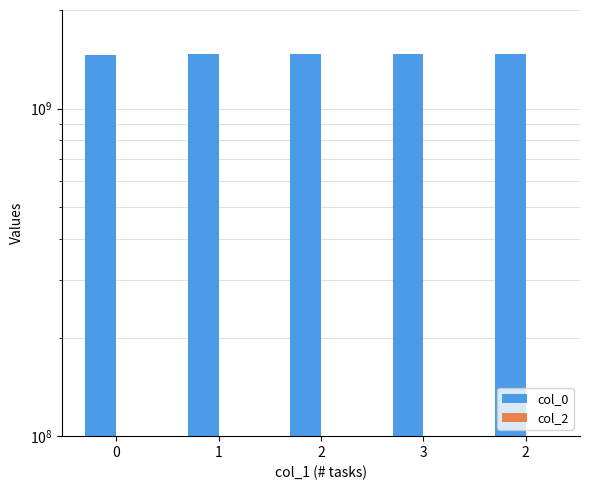

Reading left to right, transcribe all the data shown in this chart.

col_0: 0=1456872743	1=1471475321	2=1471529926	3=1471558101	2=1471990112
col_2: 0=0	1=0	2=0	3=0	2=0